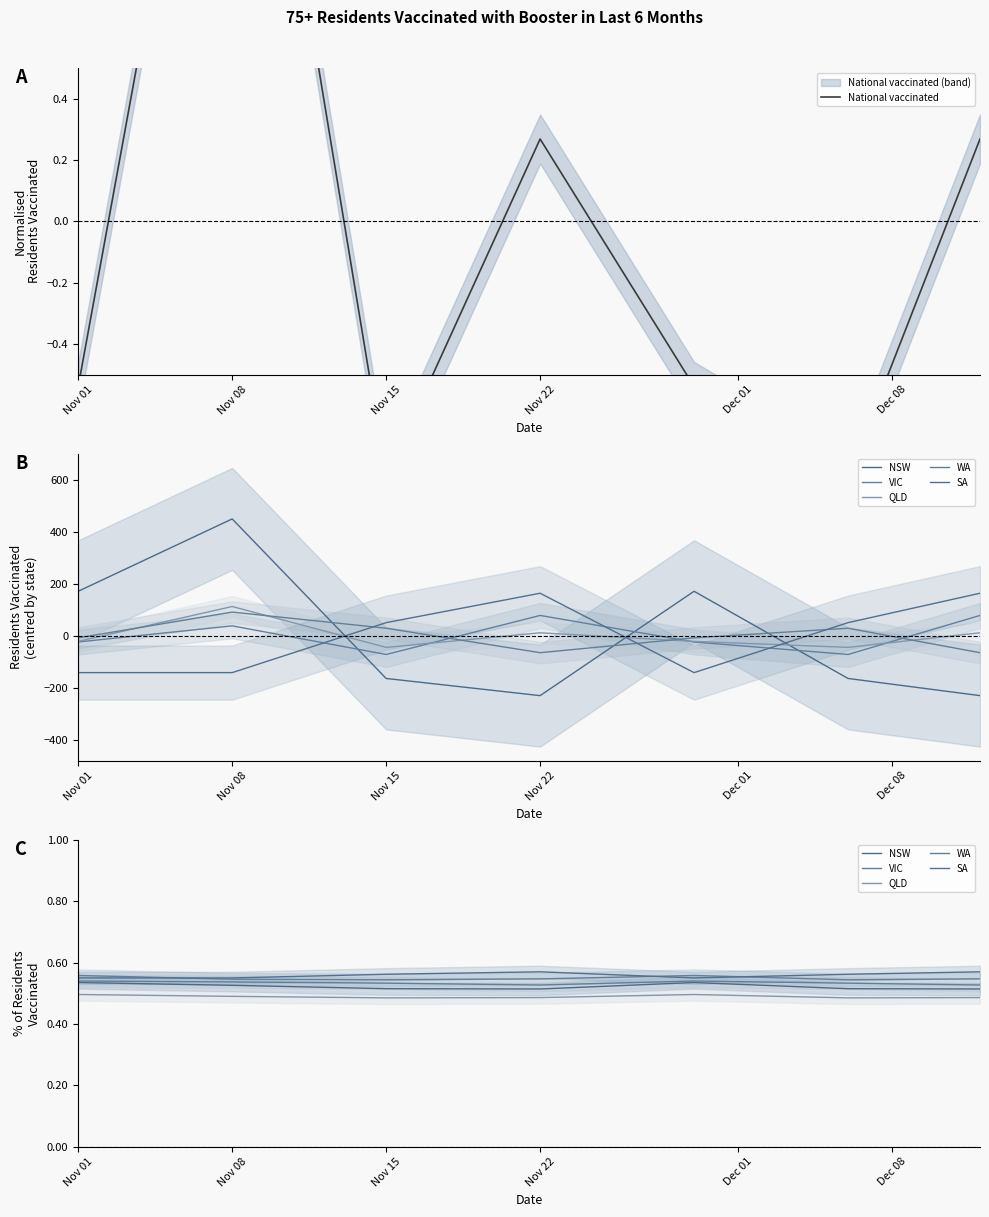

Where do SA and VIC first cross each other?

Nov 01 and Nov 08